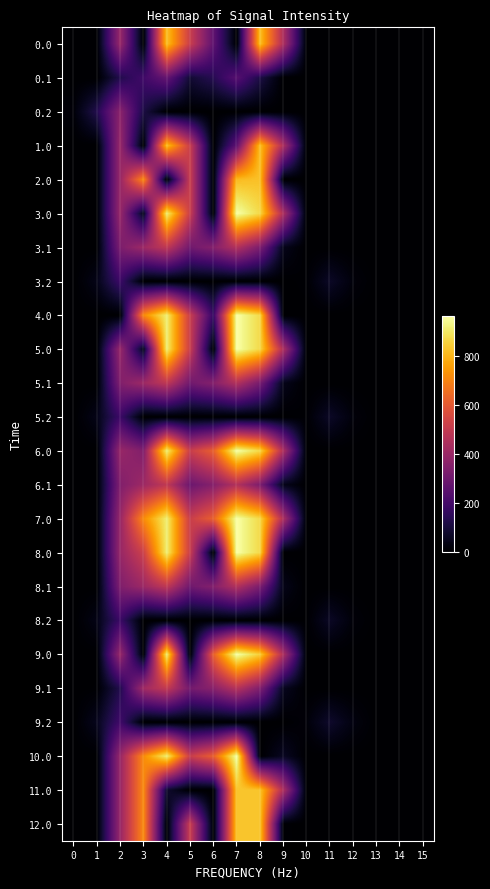

How many distinct data groups are displayed?

24